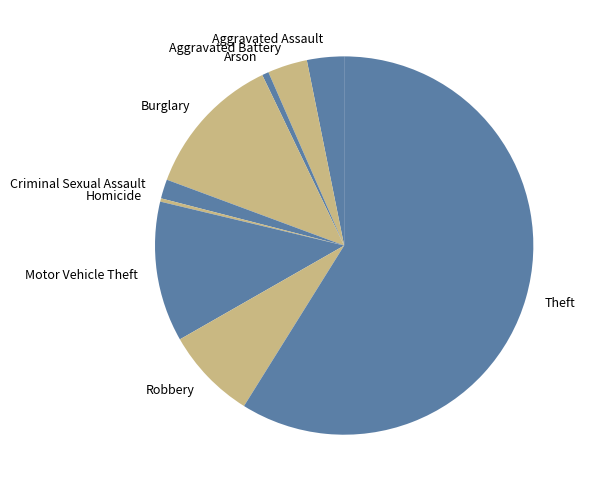

Which category has the biggest portion of the pie?

Theft